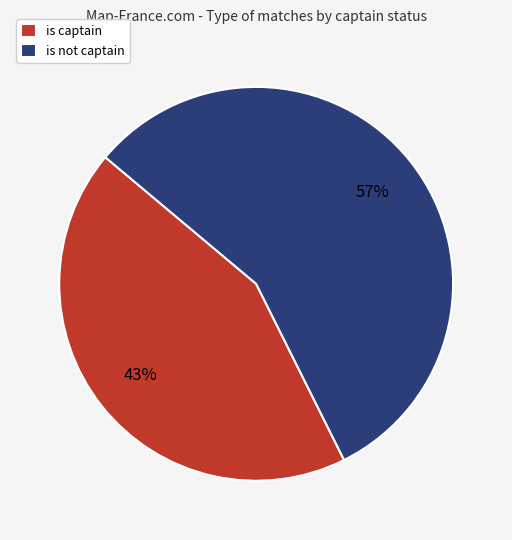

Which has a higher value, is not captain or is captain?

is not captain